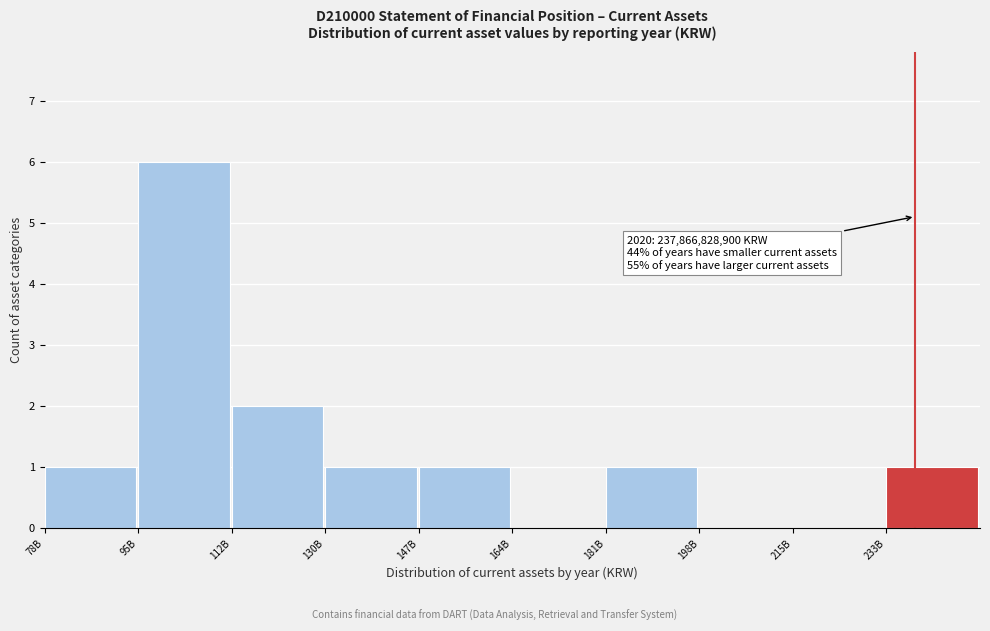

Reading left to right, list all the values displayed in this chart.

78B=1	95B=6	112B=2	130B=1	147B=1	164B=0	181B=1	198B=0	215B=0	233B=1